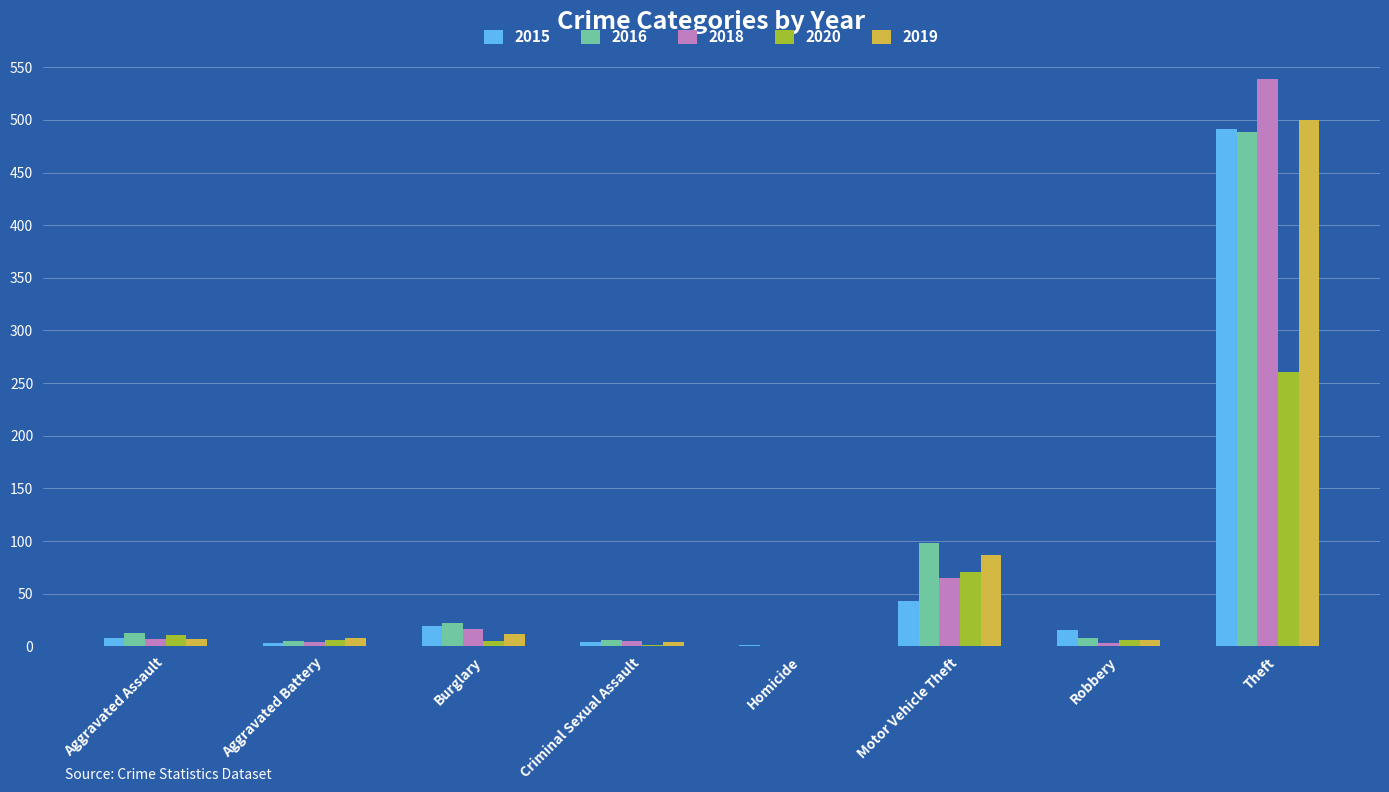

How many groups of bars are there?

8